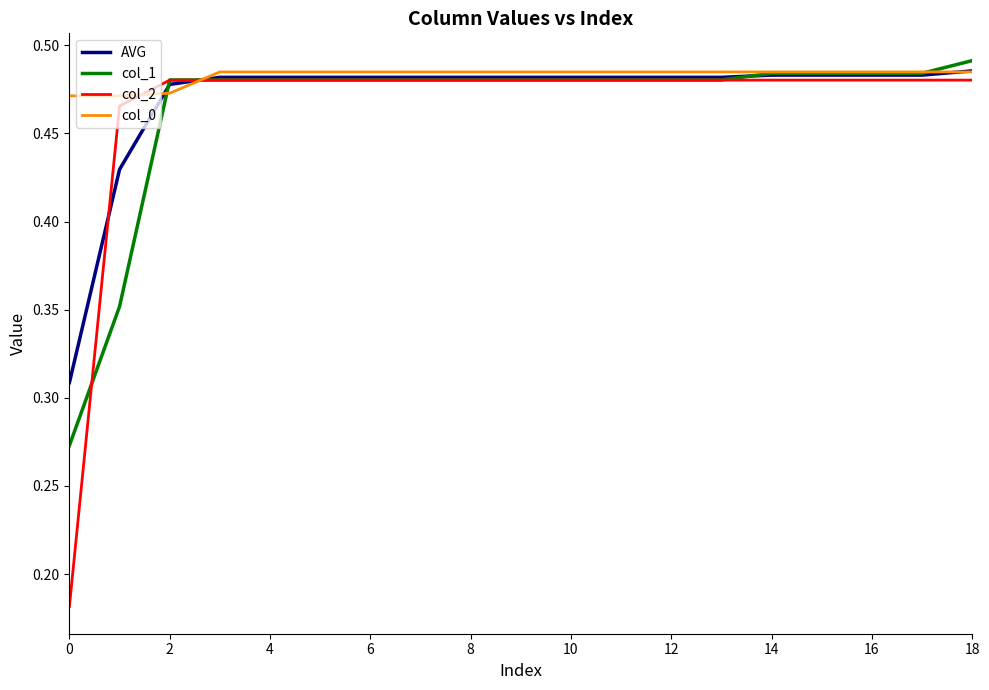

Which series has the widest spread of values?

col_2